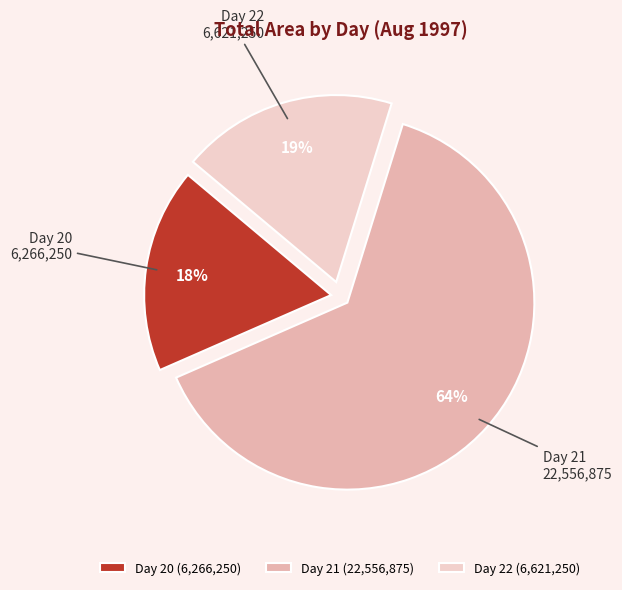

To the nearest percent, what is the difference between the largest and smallest slice percentages?

46%